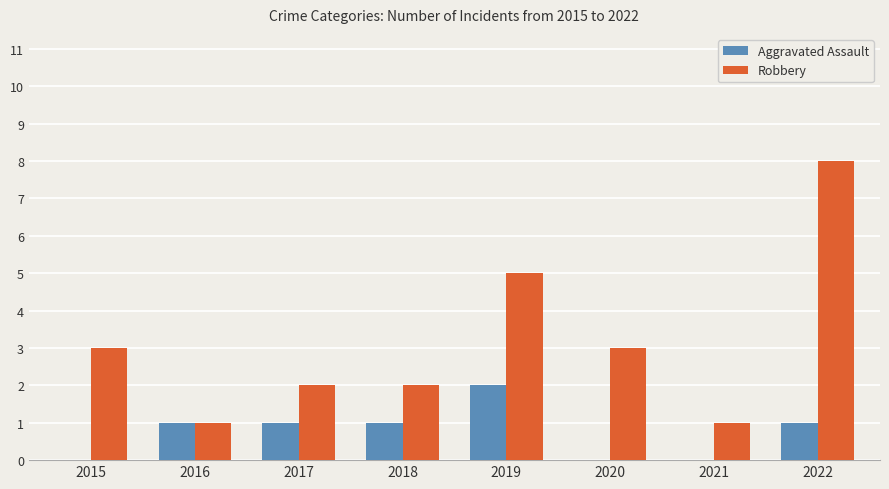

At which category is the sum across all series the highest?

2022